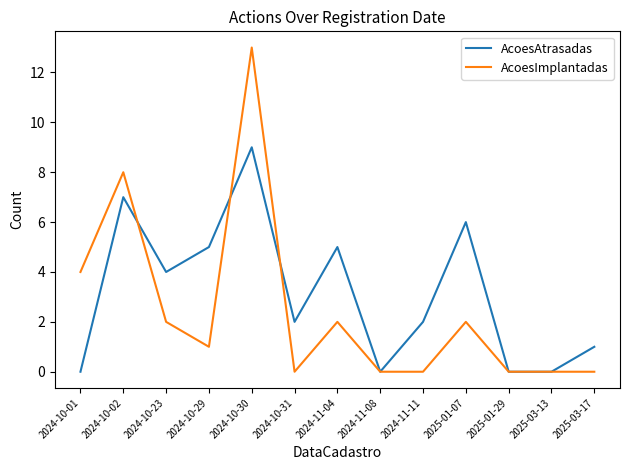

What are all the series names shown in the legend?

AcoesAtrasadas, AcoesImplantadas